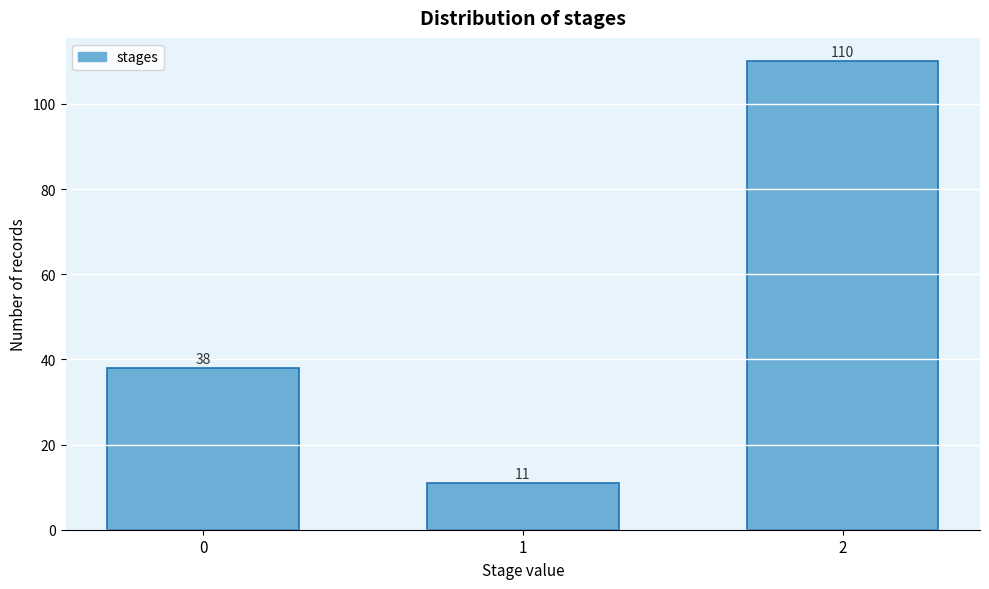

Reading left to right, what are all the values shown in this chart?

38	11	110